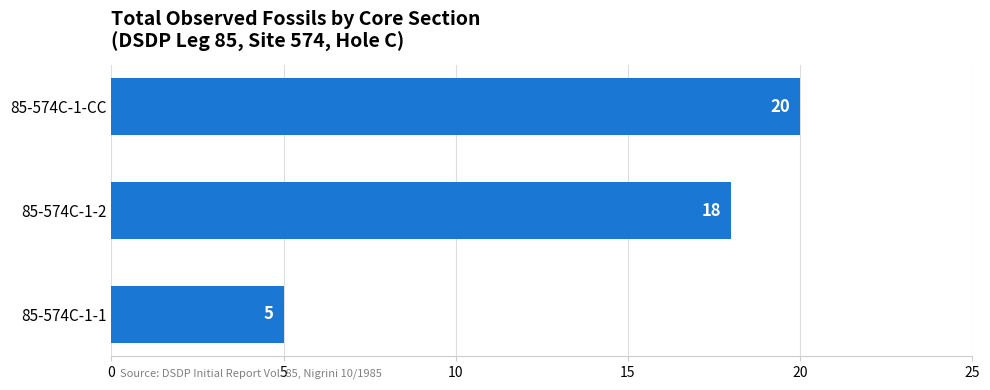

Which category has the lowest value across all series?

85-574C-1-1